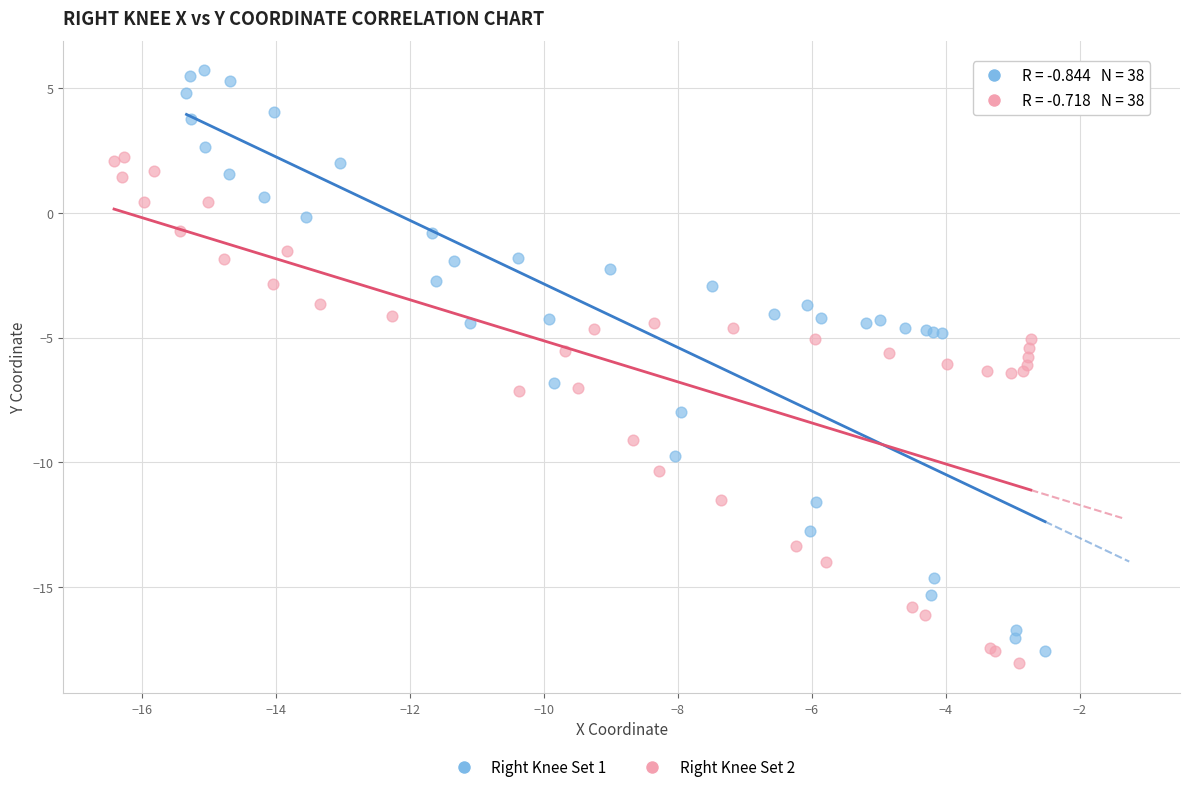

Which series has the widest spread of Y values?

Right Knee Set 1